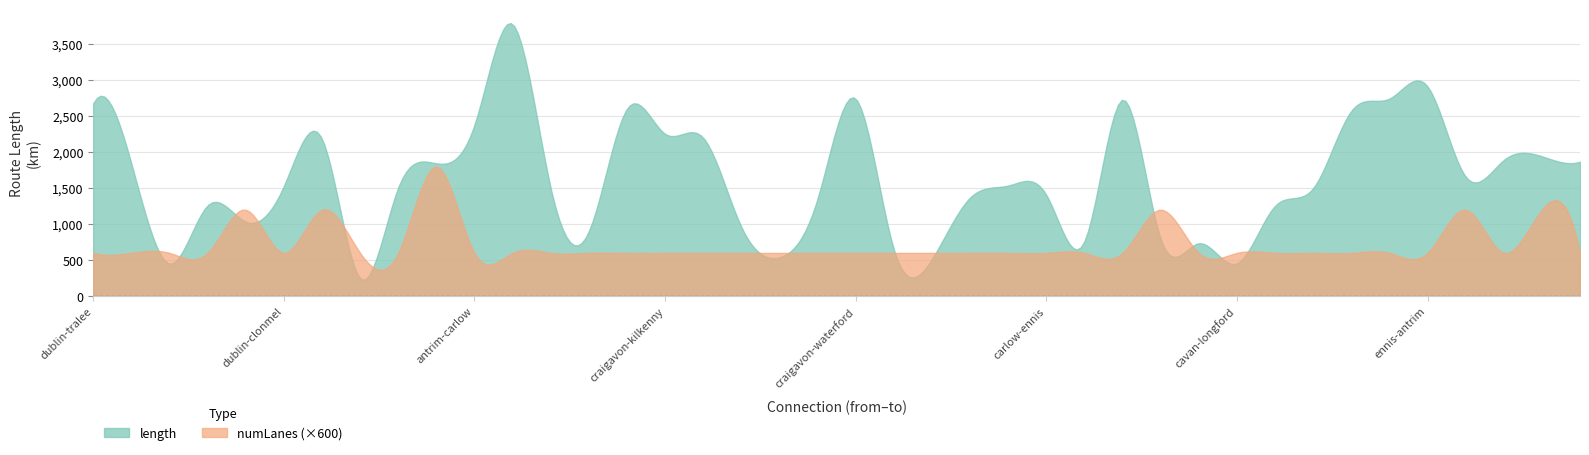

What is the total value across all series at dublin-wexford?

1260.4